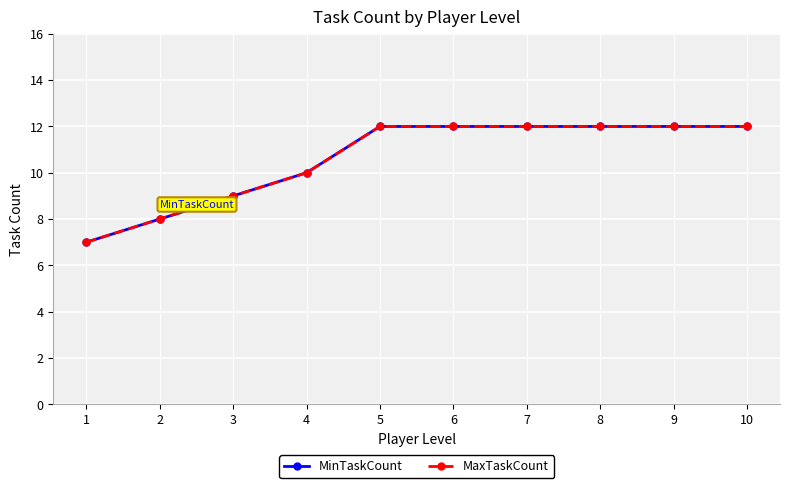

At which category does the chart reach its minimum across all series?

1